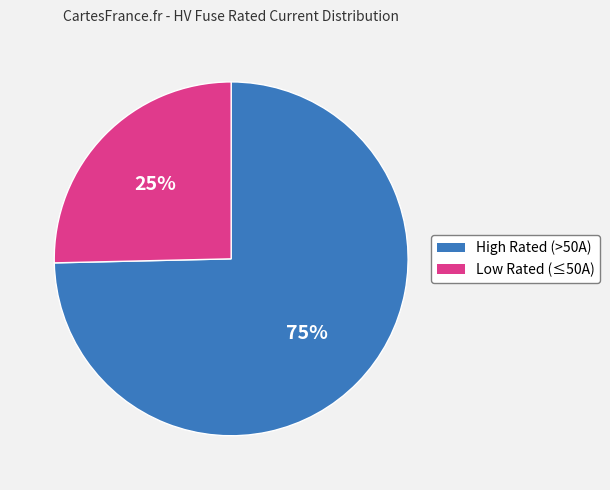

Is there any slice that represents more than half of the pie?

Yes